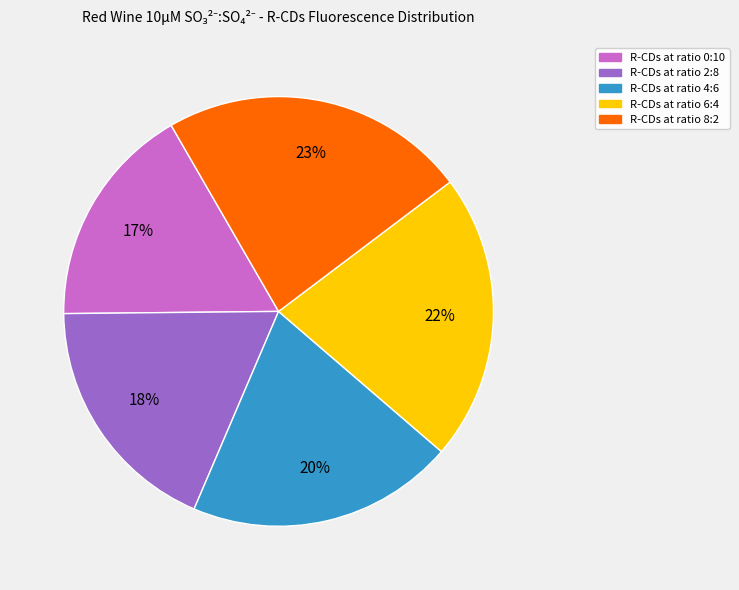

To the nearest percent, what is the difference between the largest and smallest slice percentages?

6%